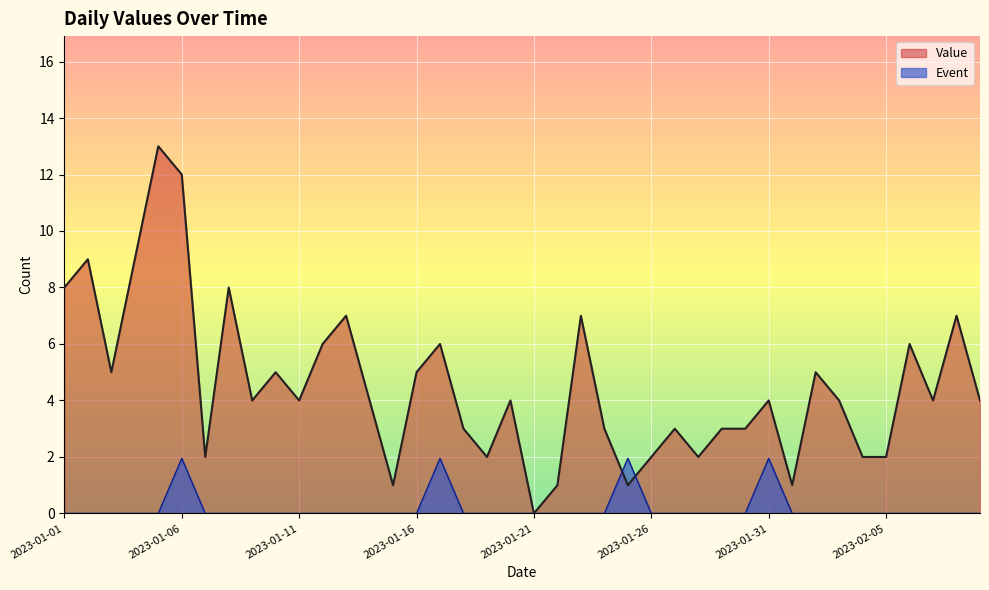

Count the number of categories in the chart.

40